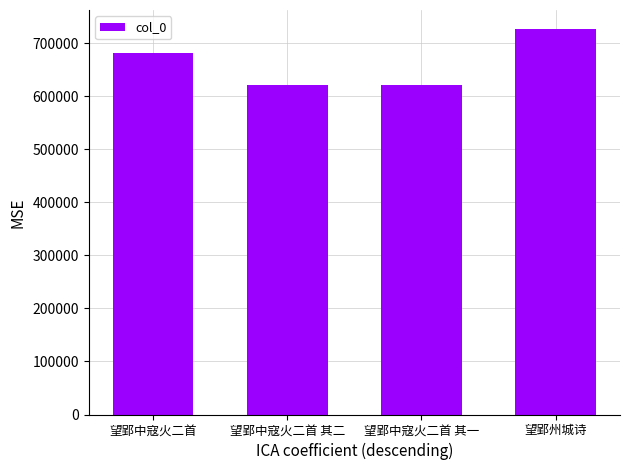

What position from the left is 望郢中寇火二首?

1